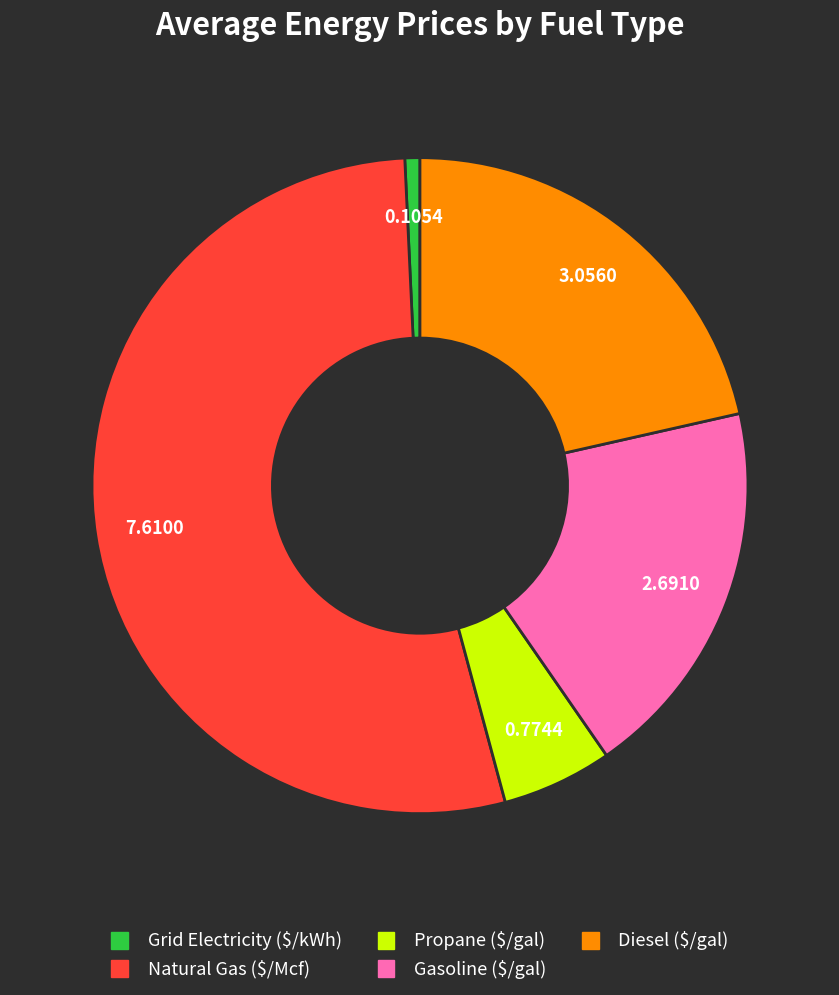

Which slice represents more than half of the pie?

Natural Gas ($/Mcf)